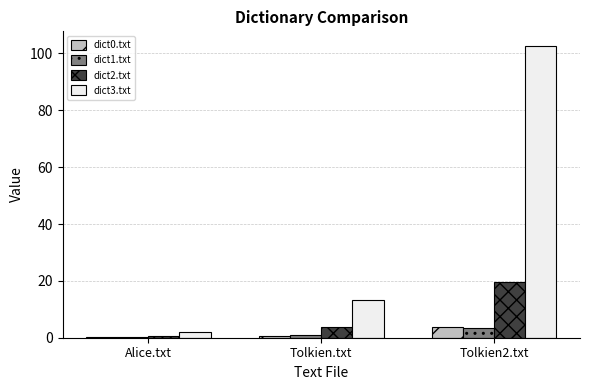

Are the bars horizontal?

No